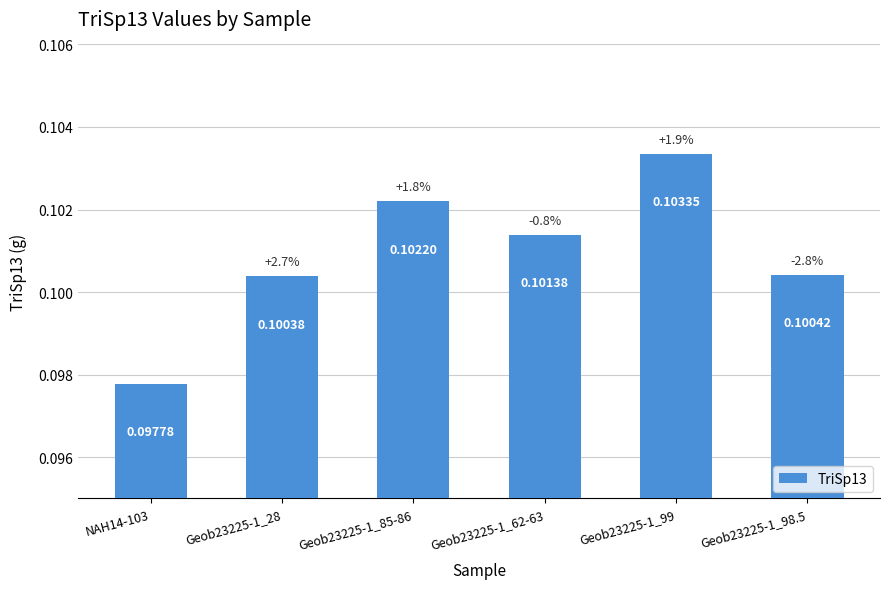

What is the label of the 6th bar from the left?

Geob23225-1_98.5